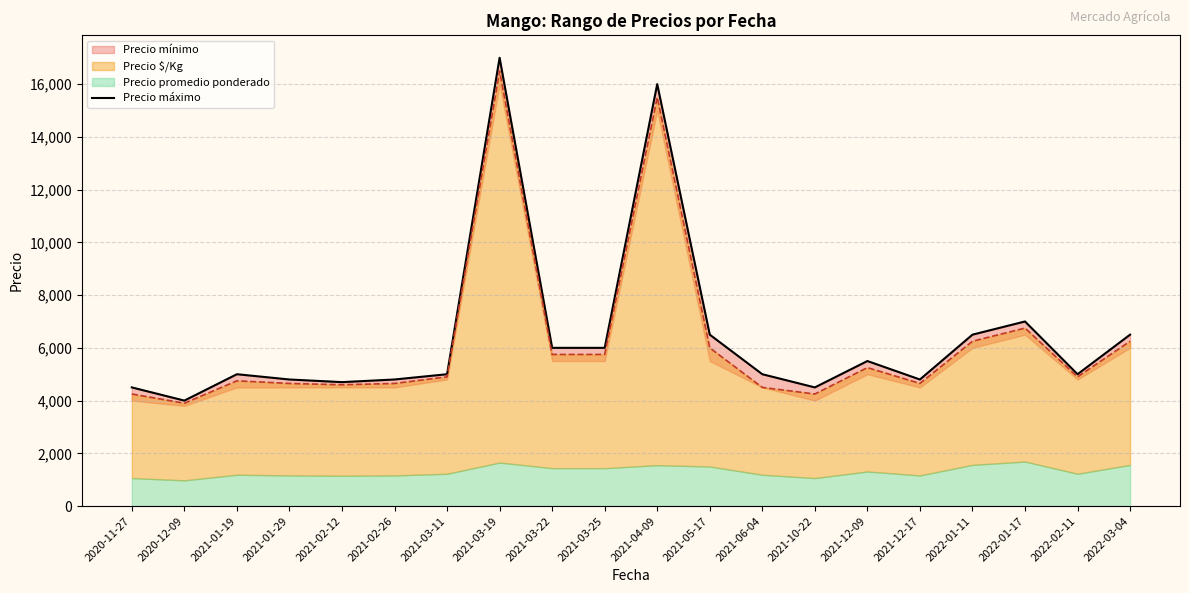

What is the difference between the maximum and minimum values?

13000